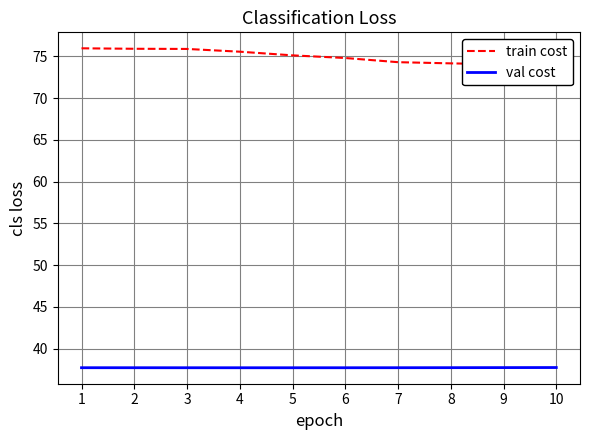

Reading left to right, list all the values displayed in this chart.

train cost: 1=76.0	2=75.9	3=75.9	4=75.5	5=75.1	6=74.8	7=74.3	8=74.2	9=74.0	10=73.8
val cost: 1=37.7	2=37.7	3=37.7	4=37.7	5=37.7	6=37.7	7=37.7	8=37.7	9=37.7	10=37.7